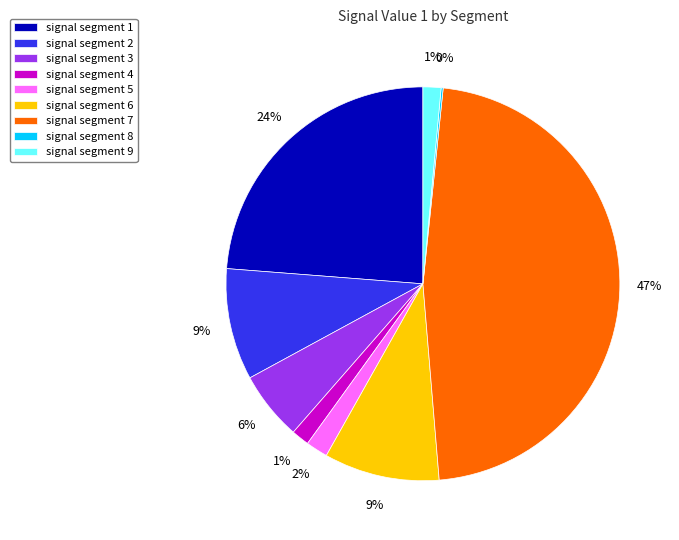

To the nearest percent, what is the average slice percentage?

11%